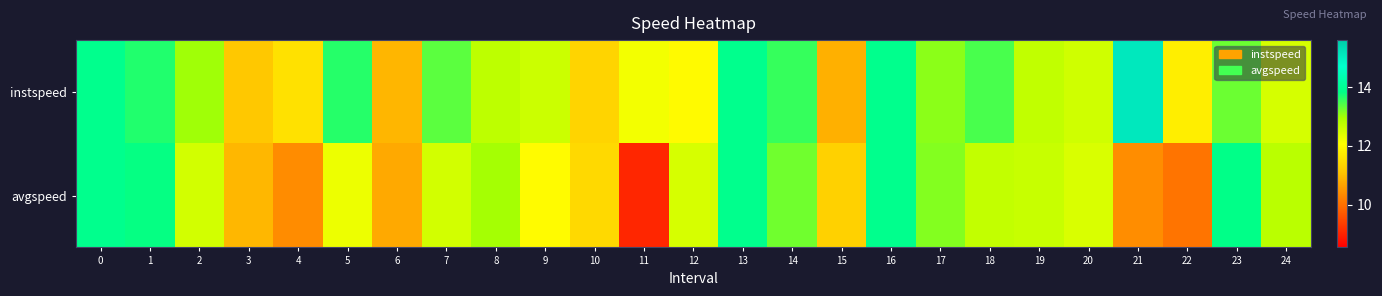

What is the difference between the highest and lowest values at 1?

0.1